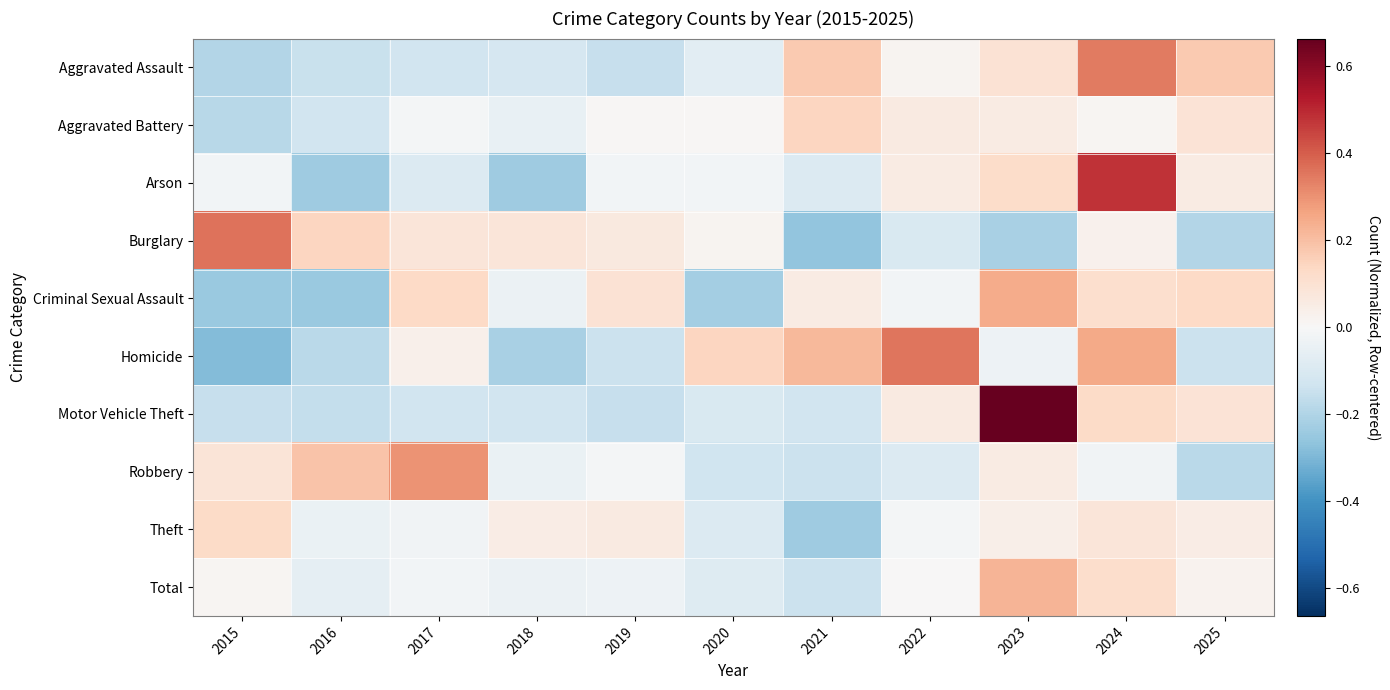

Reading right to left, list all the values displayed in this chart.

Aggravated Assault: 2025=0.2	2024=0.3	2023=0.1	2022=0.0	2021=0.2	2020=-0.1	2019=-0.2	2018=-0.1	2017=-0.1	2016=-0.1	2015=-0.2
Aggravated Battery: 2025=0.1	2024=0.0	2023=0.1	2022=0.1	2021=0.1	2020=0.0	2019=0.0	2018=-0.0	2017=-0.0	2016=-0.1	2015=-0.2
Arson: 2025=0.1	2024=0.5	2023=0.1	2022=0.1	2021=-0.1	2020=-0.0	2019=-0.0	2018=-0.2	2017=-0.1	2016=-0.2	2015=-0.0
Burglary: 2025=-0.2	2024=0.0	2023=-0.2	2022=-0.1	2021=-0.3	2020=0.0	2019=0.1	2018=0.1	2017=0.1	2016=0.1	2015=0.4
Criminal Sexual Assault: 2025=0.1	2024=0.1	2023=0.2	2022=-0.0	2021=0.1	2020=-0.2	2019=0.1	2018=-0.0	2017=0.1	2016=-0.2	2015=-0.2
Homicide: 2025=-0.1	2024=0.3	2023=-0.0	2022=0.4	2021=0.2	2020=0.1	2019=-0.1	2018=-0.2	2017=0.0	2016=-0.2	2015=-0.3
Motor Vehicle Theft: 2025=0.1	2024=0.1	2023=0.7	2022=0.1	2021=-0.1	2020=-0.1	2019=-0.2	2018=-0.1	2017=-0.1	2016=-0.2	2015=-0.2
Robbery: 2025=-0.2	2024=-0.0	2023=0.1	2022=-0.1	2021=-0.1	2020=-0.1	2019=-0.0	2018=-0.0	2017=0.3	2016=0.2	2015=0.1
Theft: 2025=0.0	2024=0.1	2023=0.0	2022=-0.0	2021=-0.2	2020=-0.1	2019=0.1	2018=0.1	2017=-0.0	2016=-0.0	2015=0.1
Total: 2025=0.0	2024=0.1	2023=0.2	2022=0.0	2021=-0.1	2020=-0.1	2019=-0.0	2018=-0.0	2017=-0.0	2016=-0.1	2015=0.0